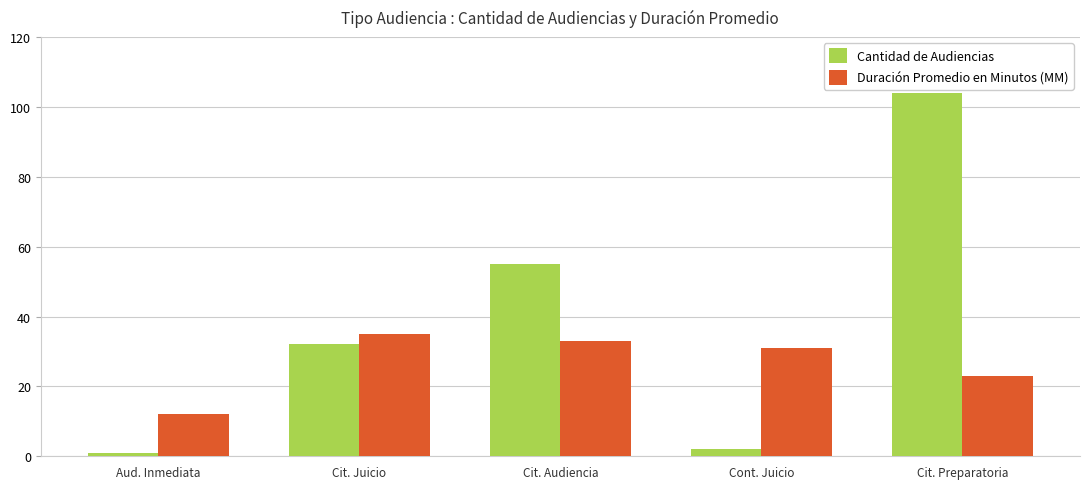

Does the chart contain stacked bars?

No